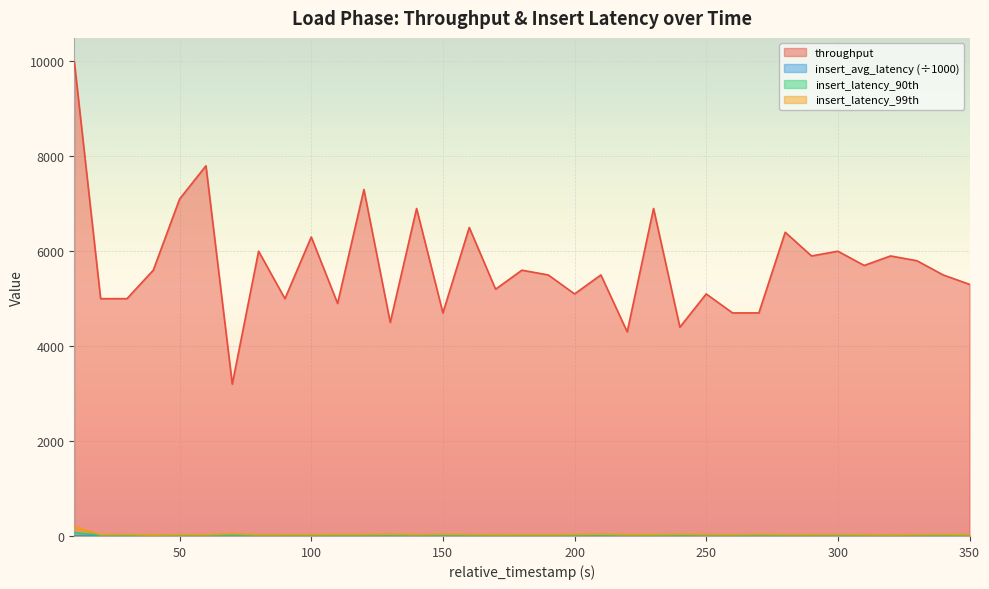

At which category does insert_latency_90th reach its first local valley?

40